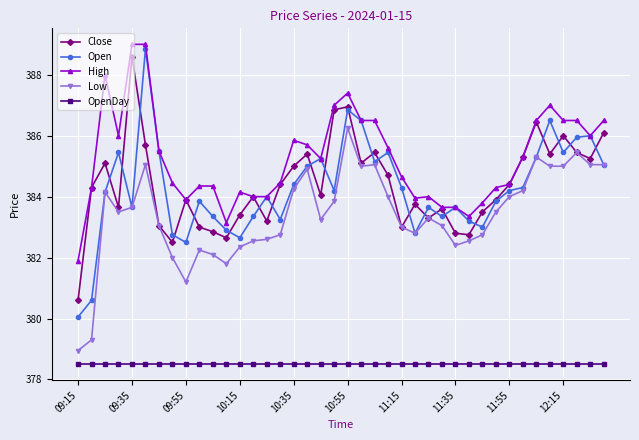

Which series has the largest total across all categories?

High